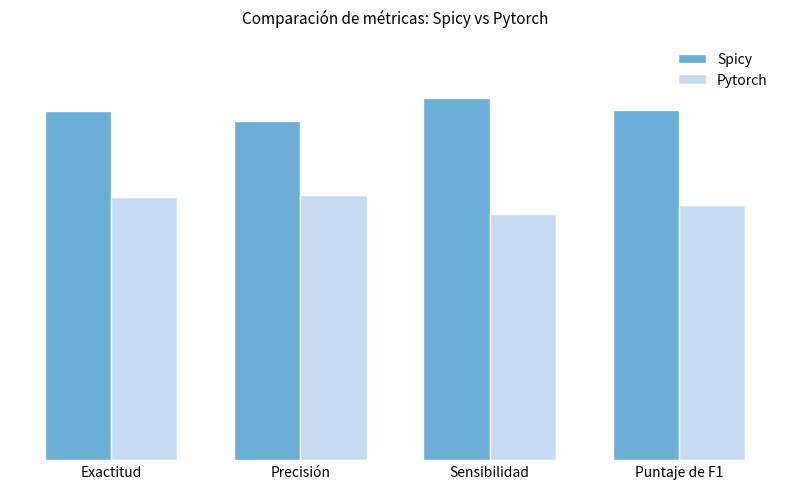

Is the value of Pytorch at Puntaje de F1 greater than the value of Spicy at Puntaje de F1?

No